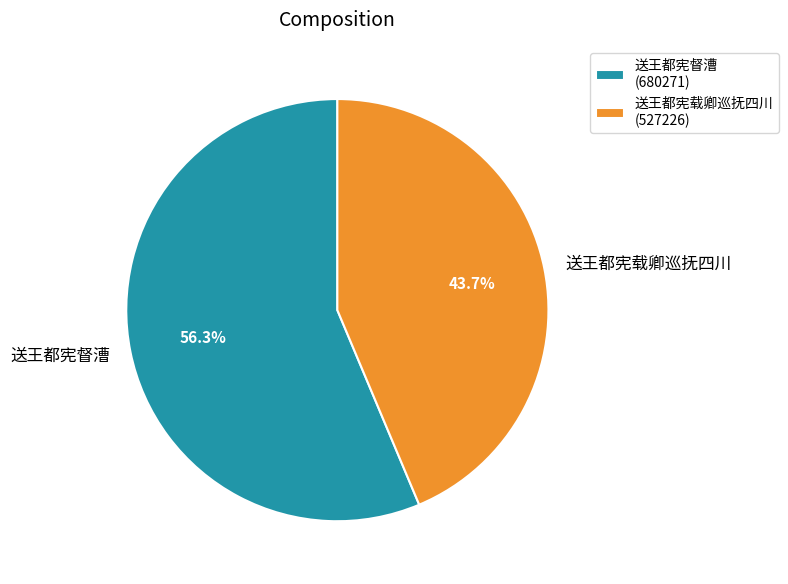

How many segments does this pie chart have?

2